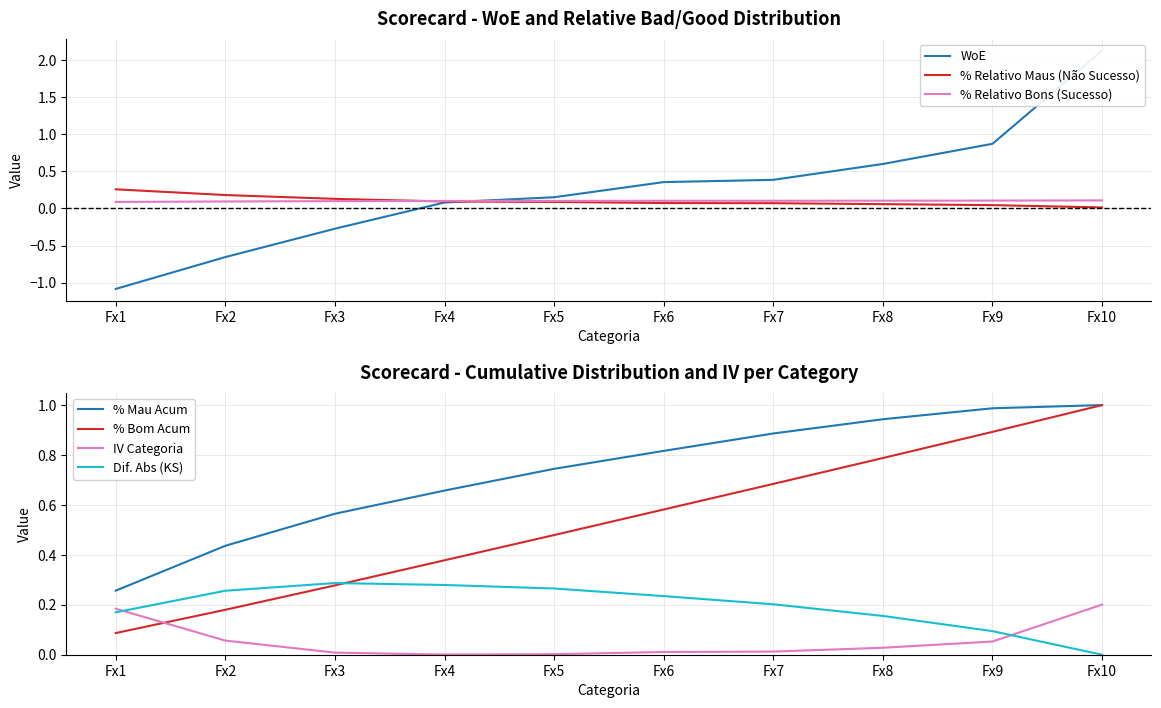

Is it true that IV Categoria equals 0.0 at Fx4?

False